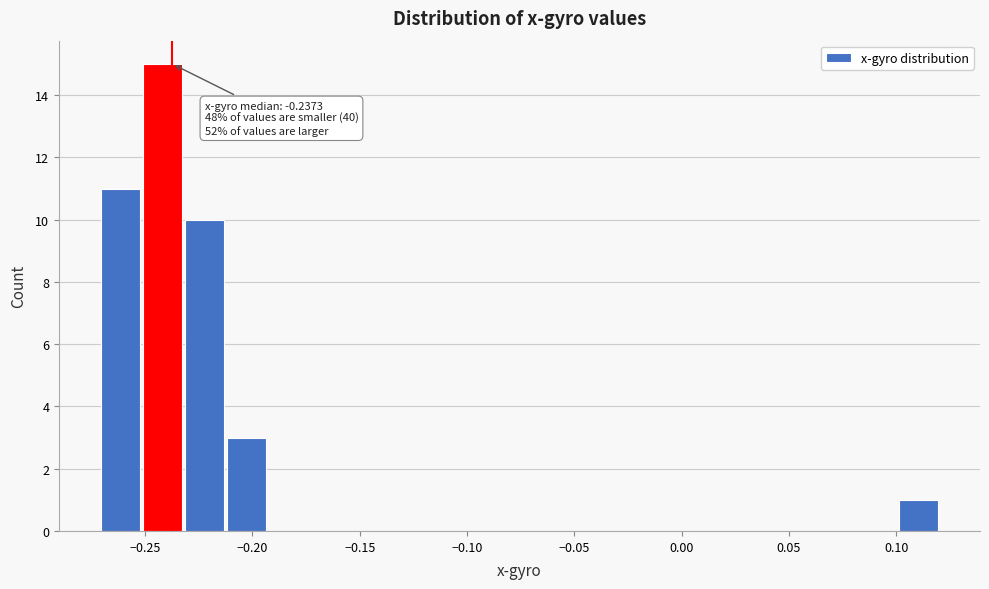

Around what value on the x-axis is the tallest bar? Give the approximate position of its centre, as read against the axis.

-0.240